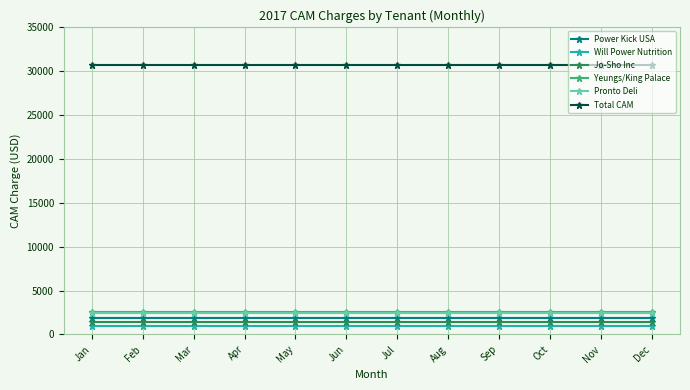

Is this an area chart (filled region under the line)?

No